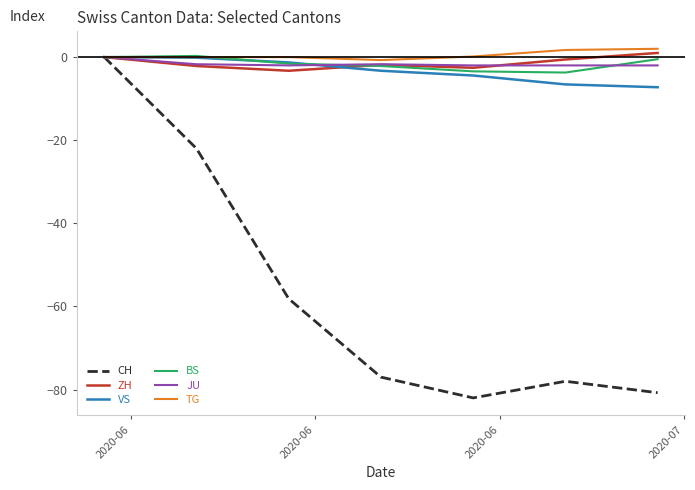

What is the smallest value displayed?

-82.0